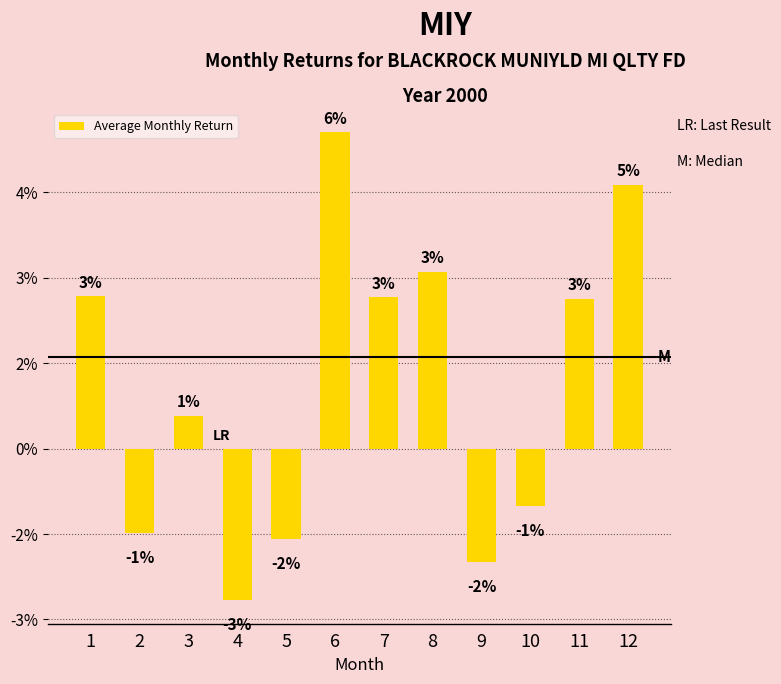

Are the bars horizontal?

No